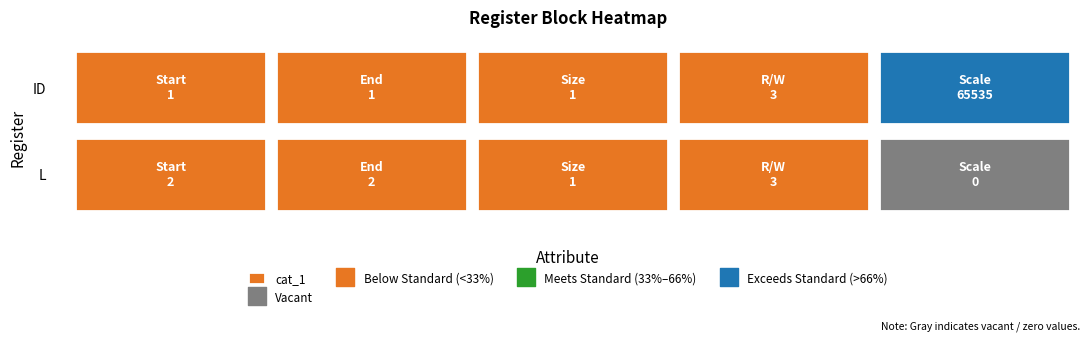

What is the sum of the Size values at 0 and 1?

2